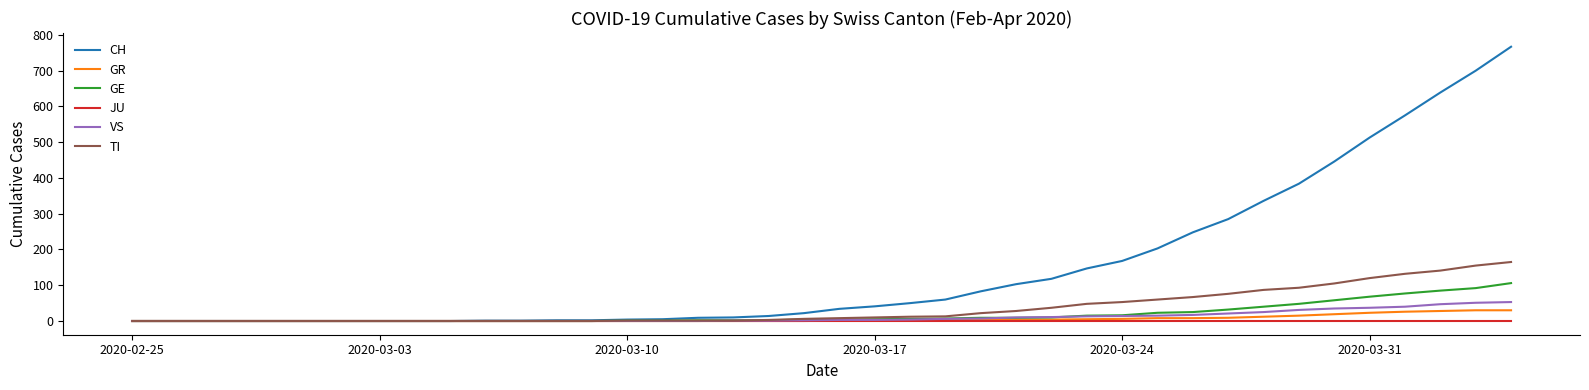

List the series in order of their peak value, lowest first.

JU, GR, VS, GE, TI, CH